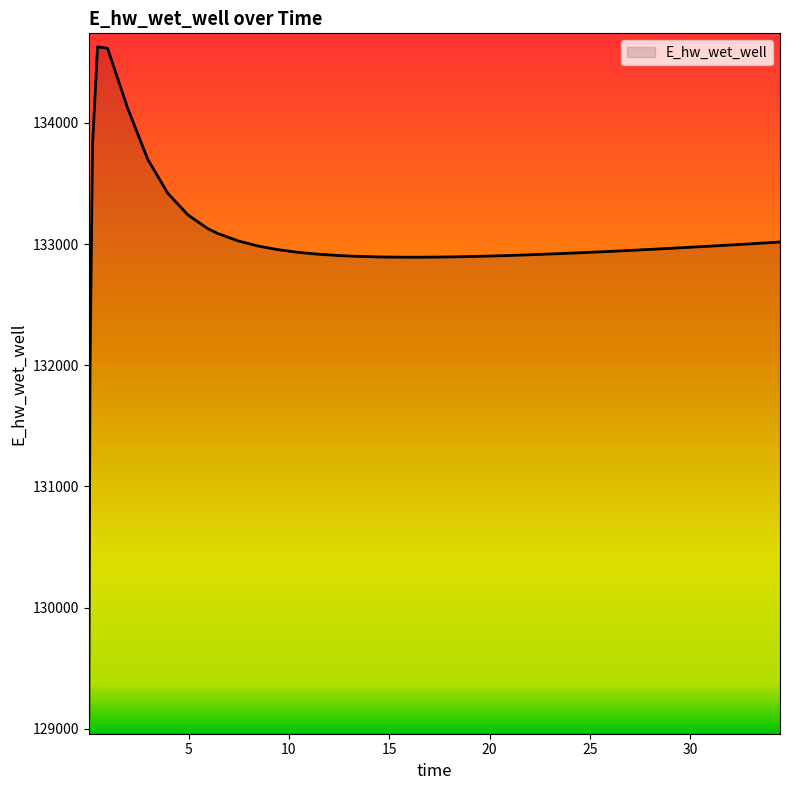

What is the smallest value displayed?

129070.3